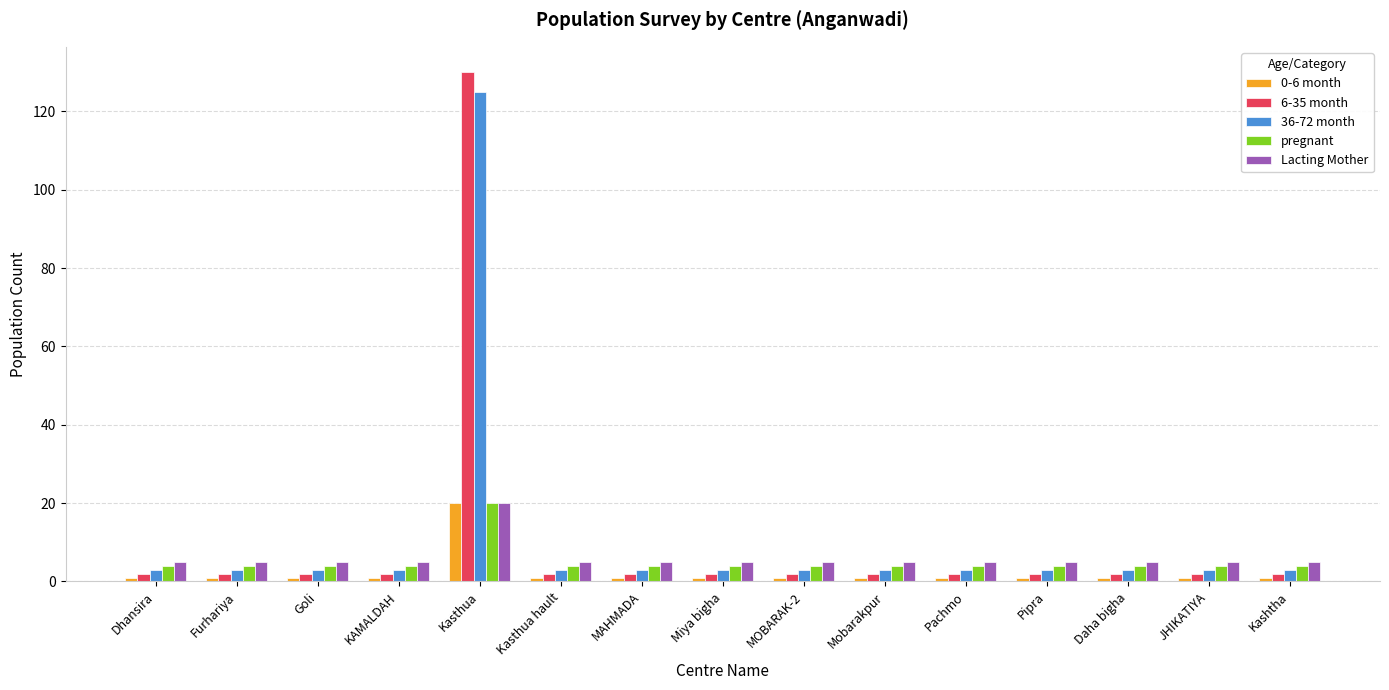

How many bars are there in total?

75